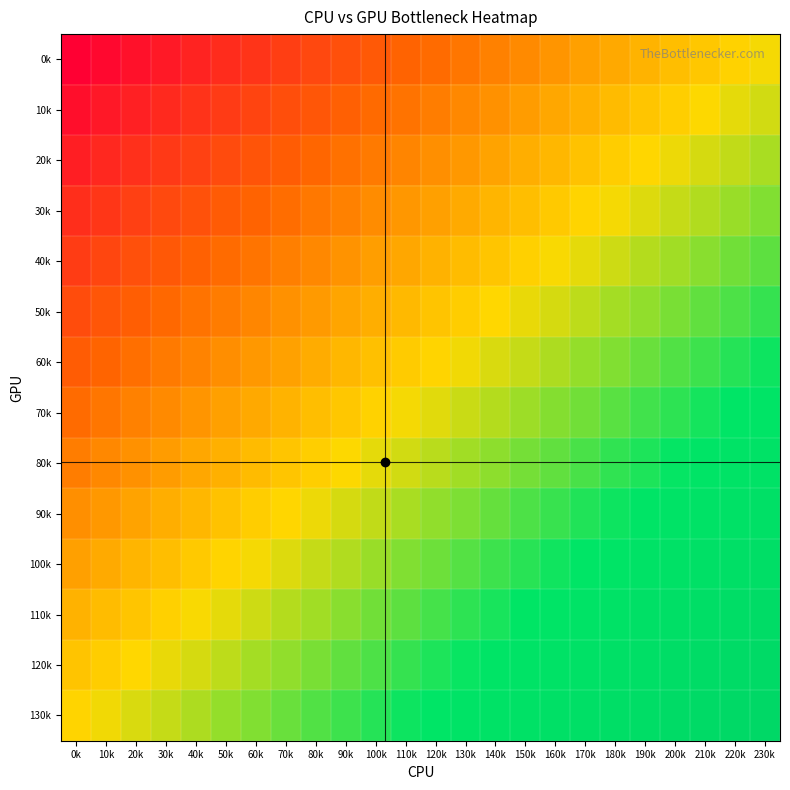

How many categories are shown in the chart?

24